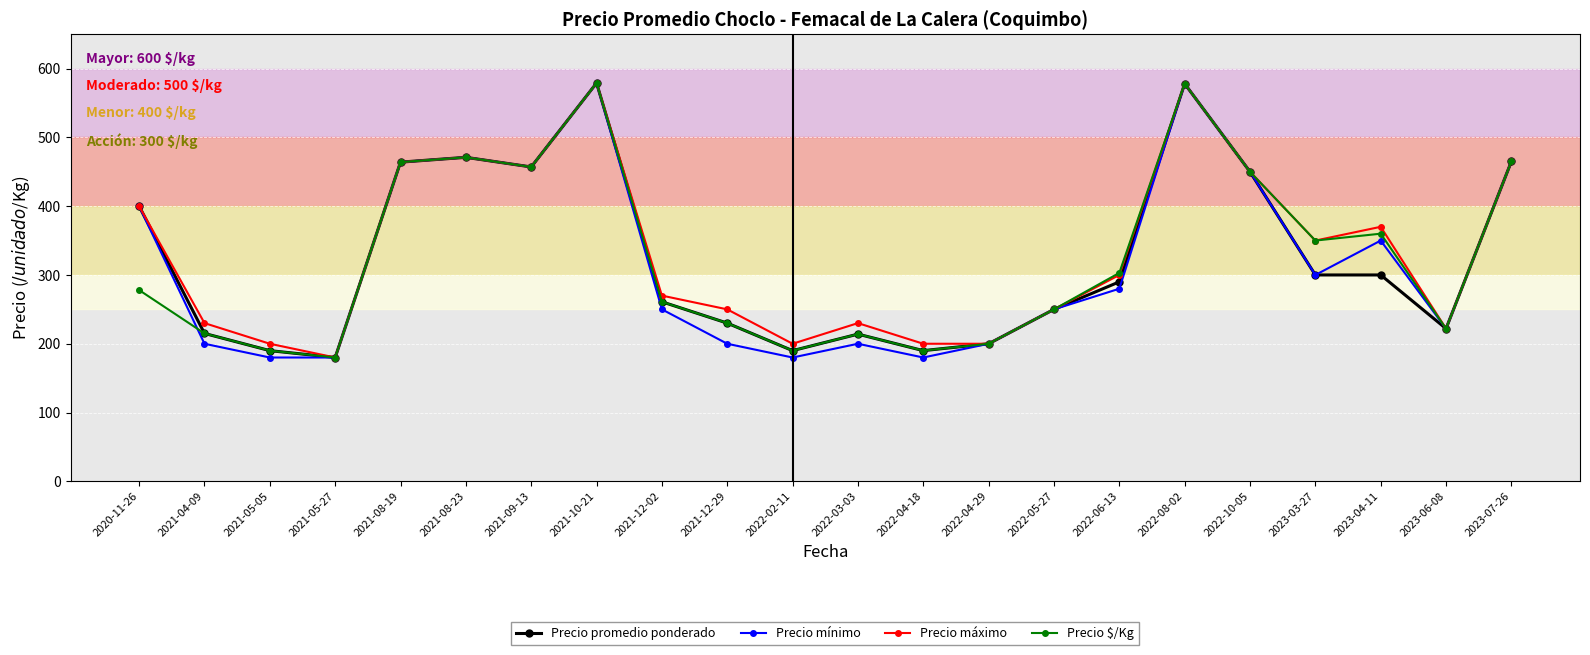

What is the label of the 17th point from the right?

2021-08-23